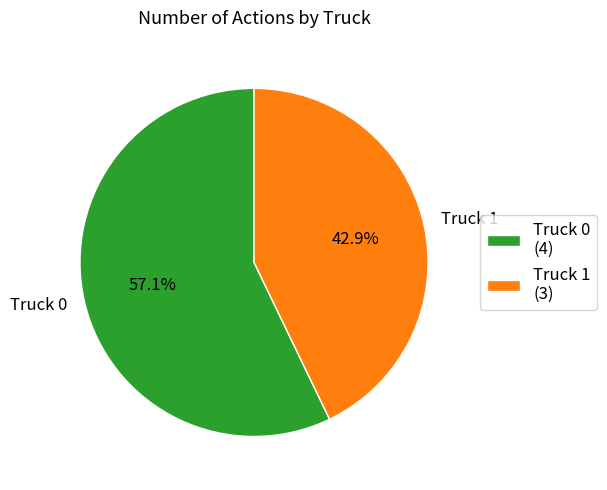

Do Truck 0 and Truck 1 together represent more than half of the pie?

Yes